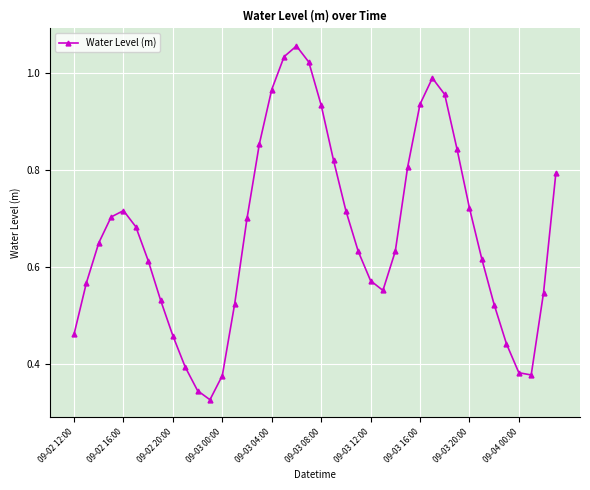

What is the sum of all values?

26.8